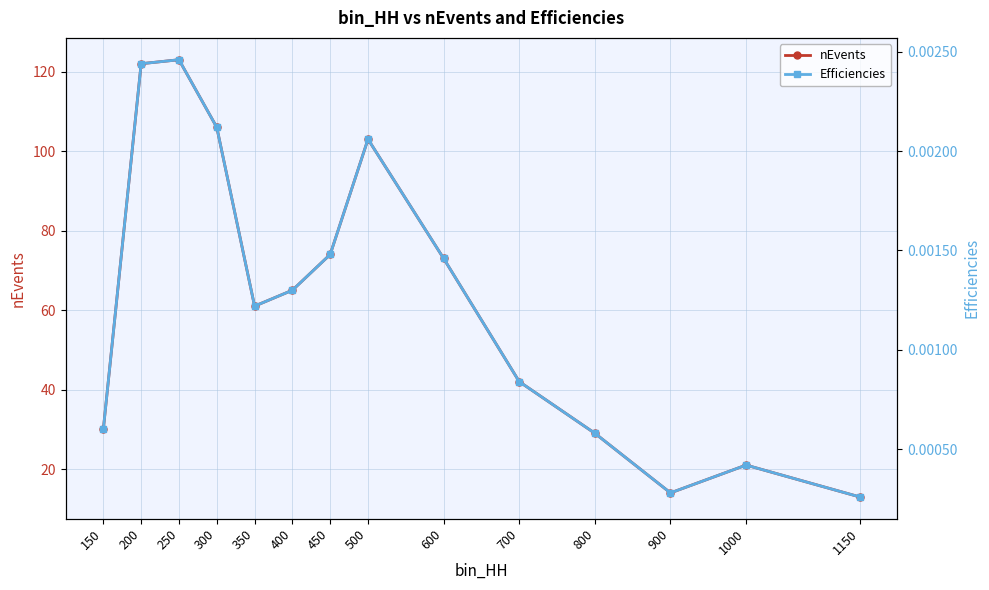

Rank the series by their maximum value, from lowest to highest.

Efficiencies, nEvents